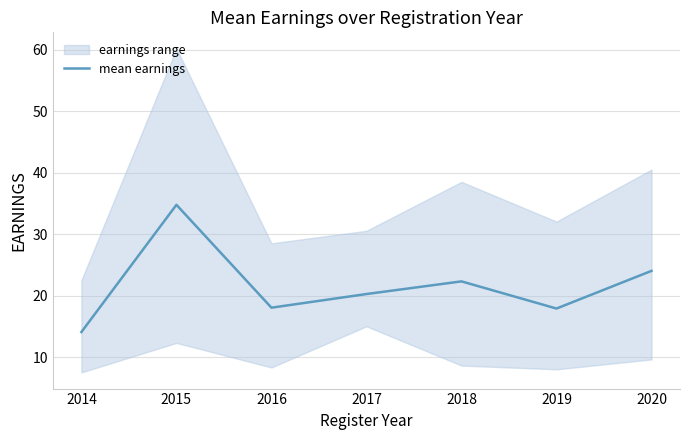

True or false: the data shows 14.1 at 2014.

True